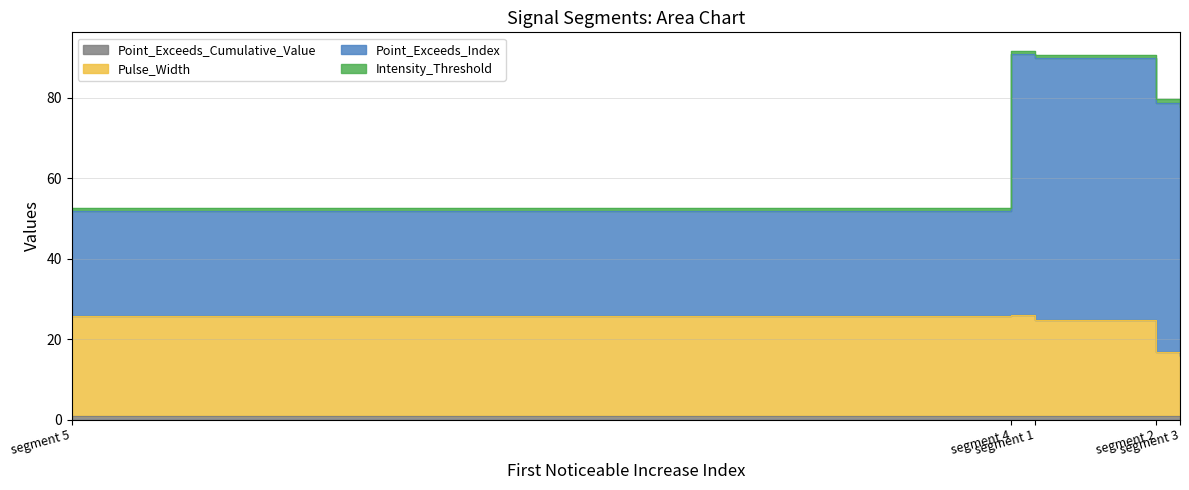

List the labels in order of Intensity_Threshold value, largest first.

segment 1, segment 2, segment 3, segment 4, segment 5